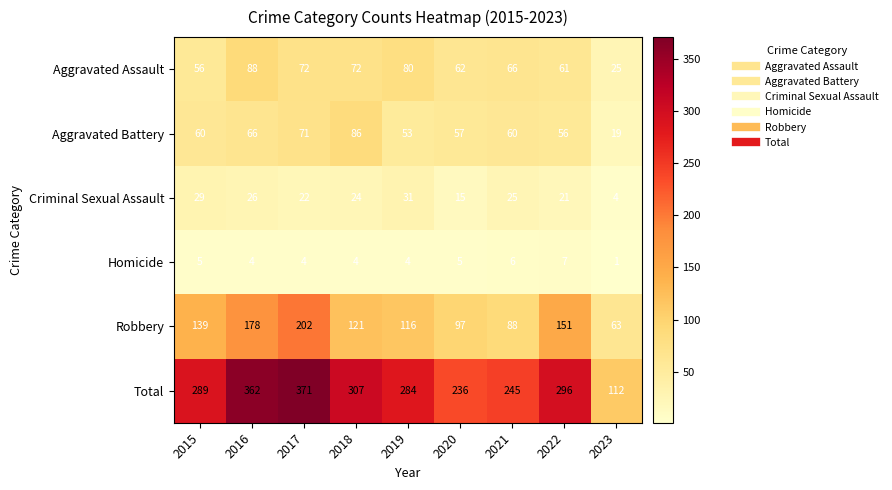

What is the difference between the maximum and second lowest values in the Criminal Sexual Assault series?

16